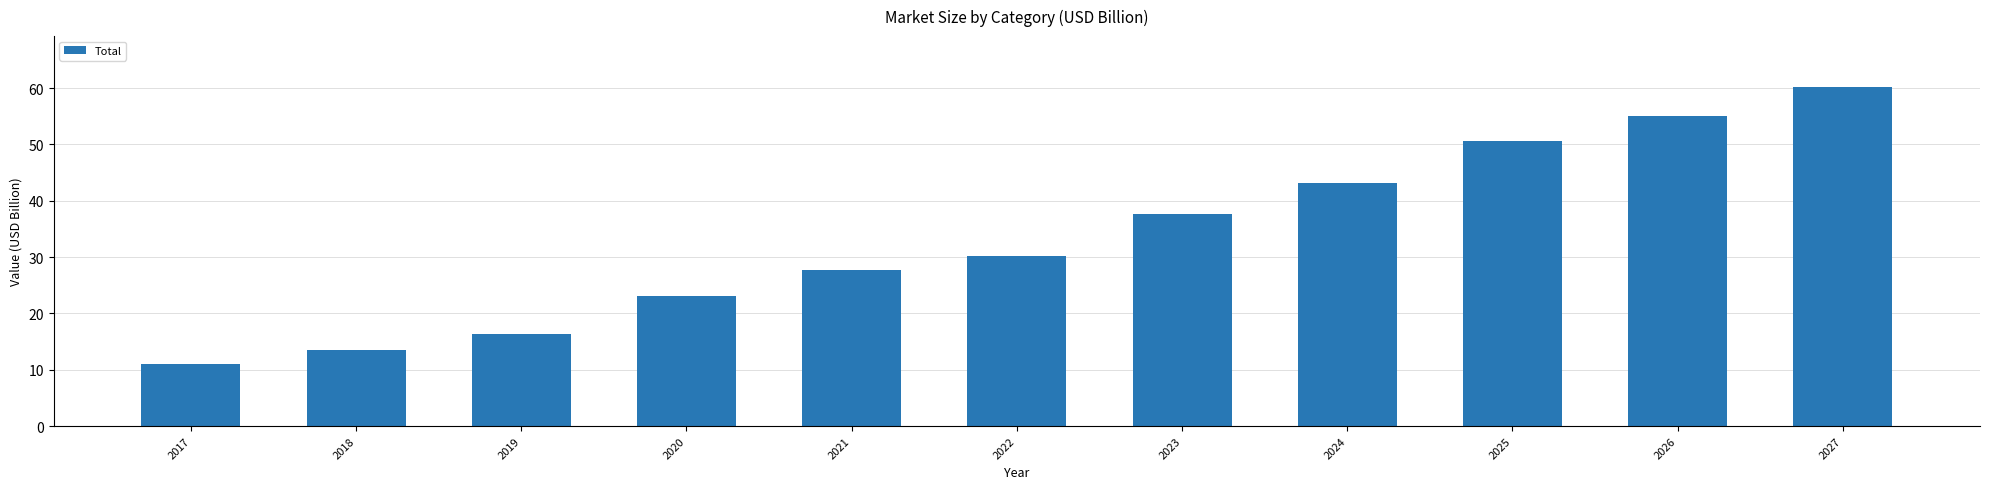

At which category does the chart reach its minimum across all series?

2017